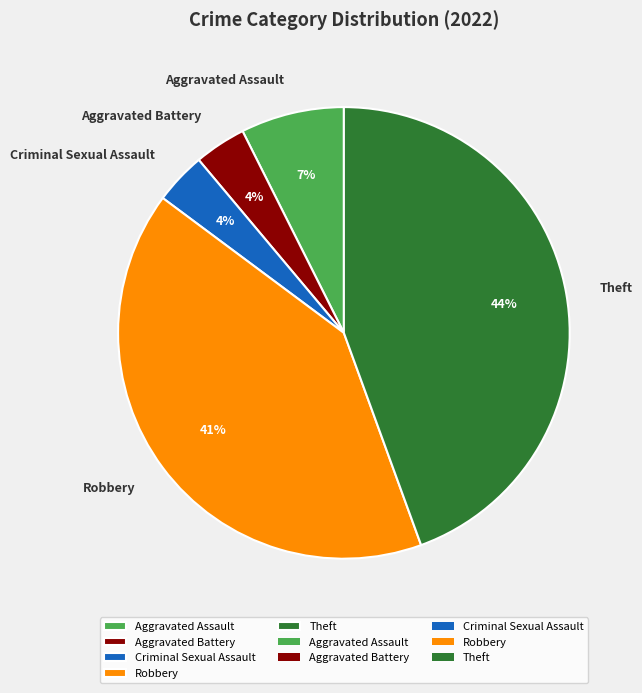

To the nearest percent, what is the average slice percentage?

20%